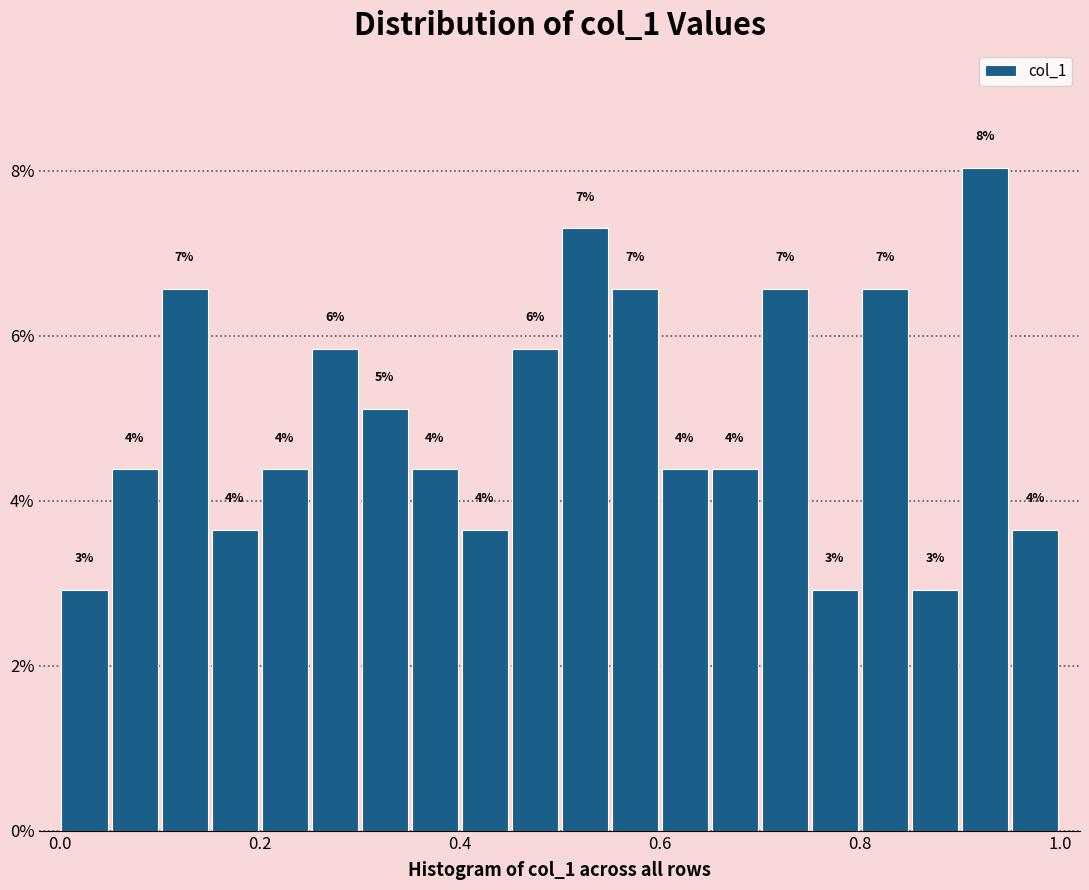

Around what value on the x-axis is the tallest bar? Give the approximate position of its centre, as read against the axis.

0.92